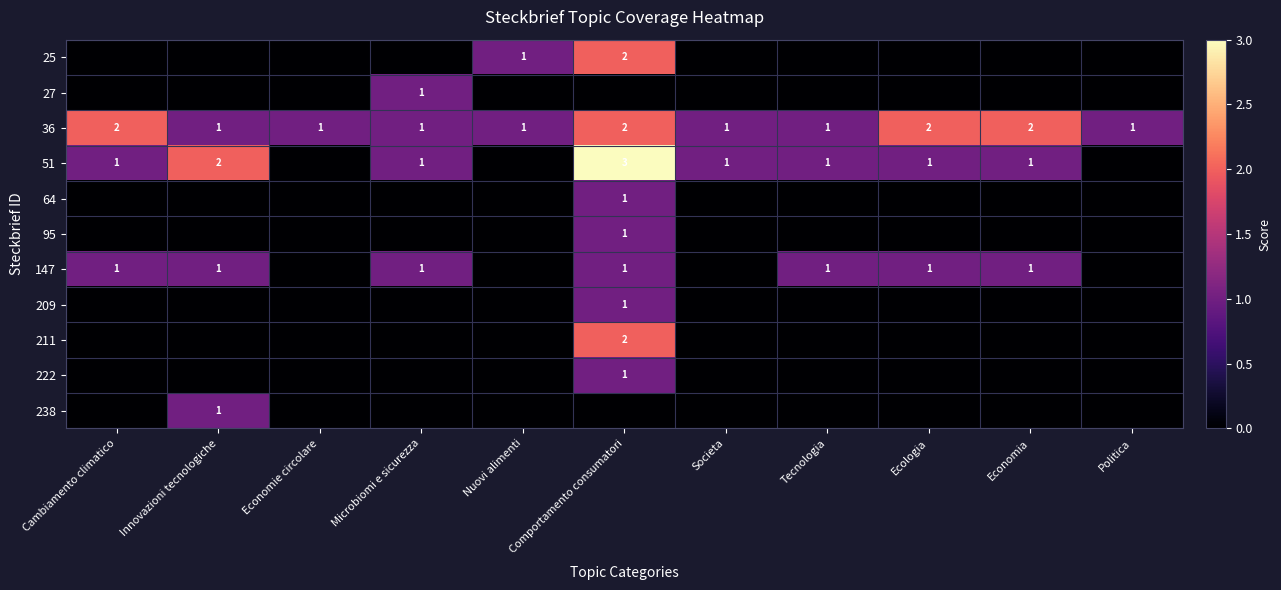

The value of 147 at Tecnologia is 2. True or false?

False